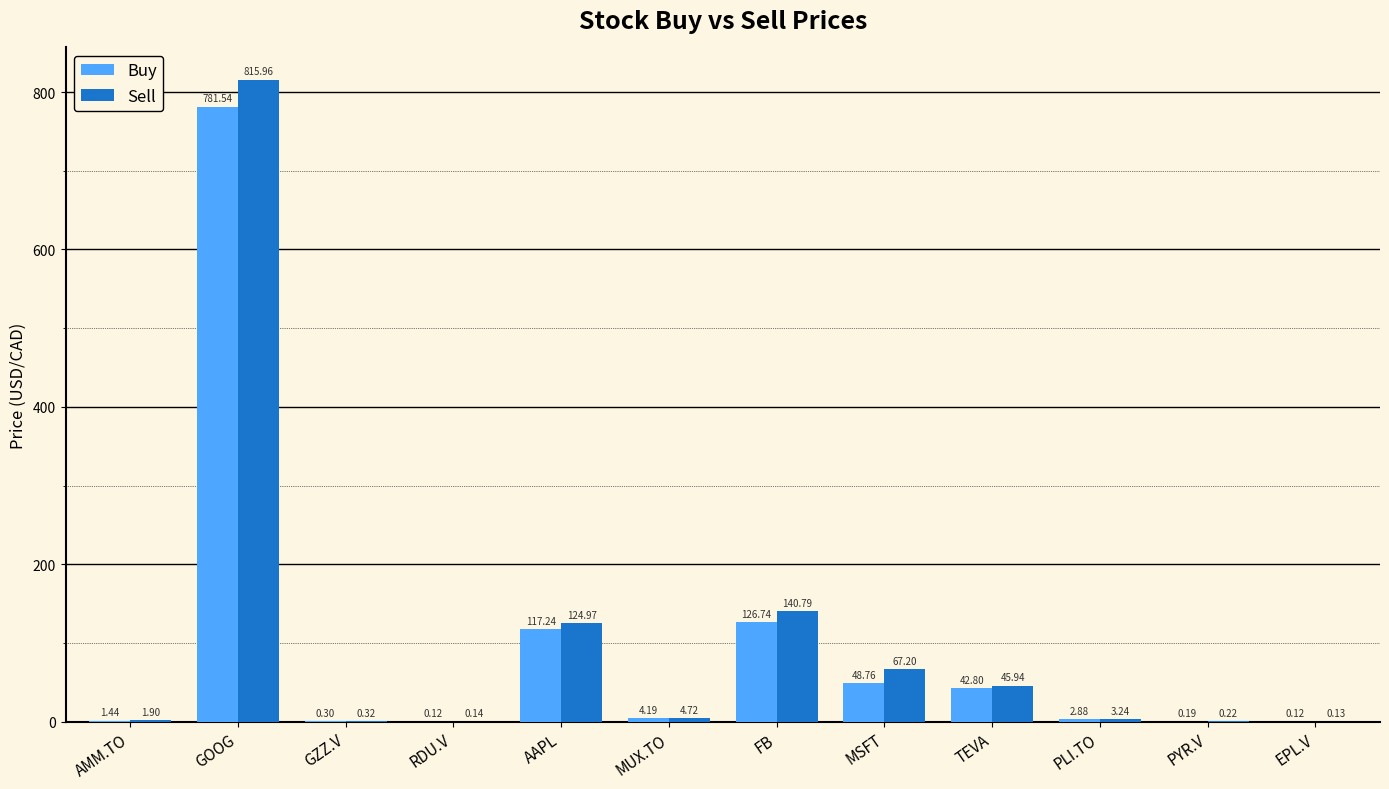

Where is Buy nearest to the value 390?

FB